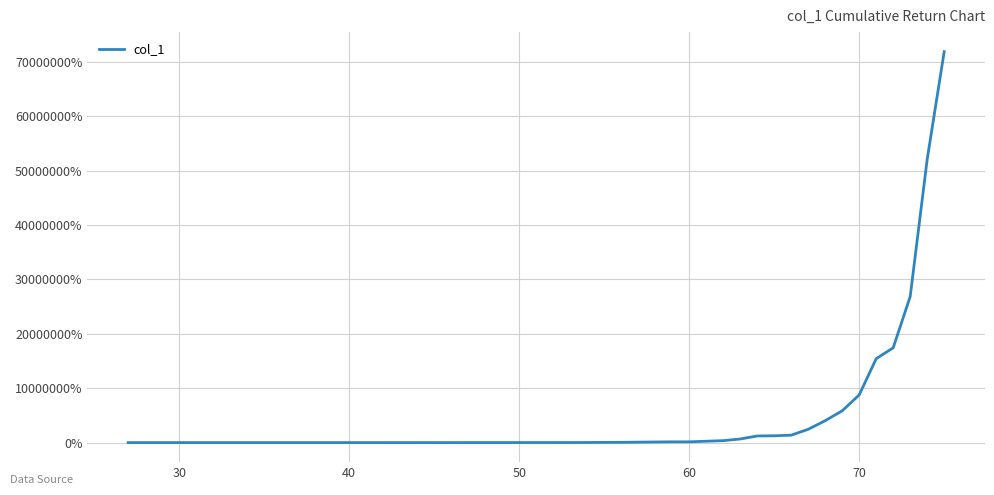

How many lines are shown in the chart?

1